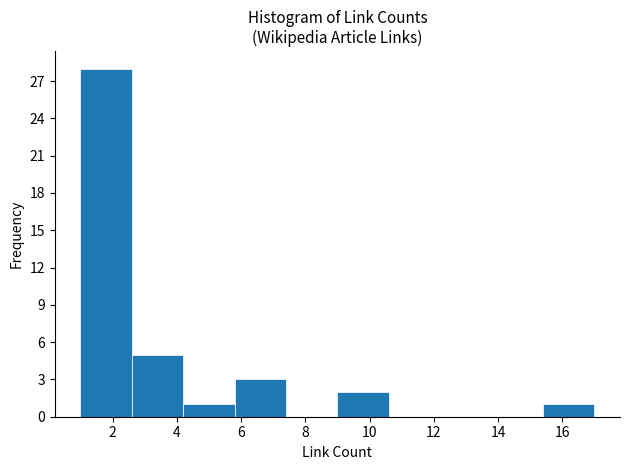

Reading left to right, transcribe this chart: for each bar, give the range it covers on the x-axis and its height. The values are not printed on the chart, so give them approximately, as read against the axis.

1.0 to 2.6: 28
2.6 to 4.2: 5
4.2 to 5.8: 1
5.8 to 7.4: 3
7.4 to 9.0: 0
9.0 to 10.6: 2
10.6 to 12.2: 0
12.2 to 13.8: 0
13.8 to 15.4: 0
15.4 to 17.0: 1